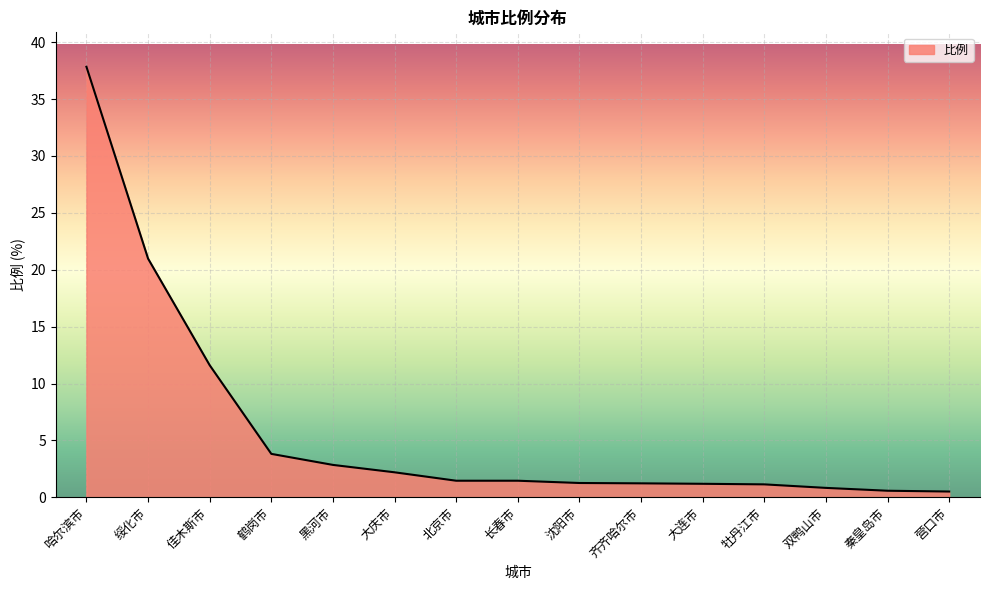

The value at 大连市 is 1.2. True or false?

True